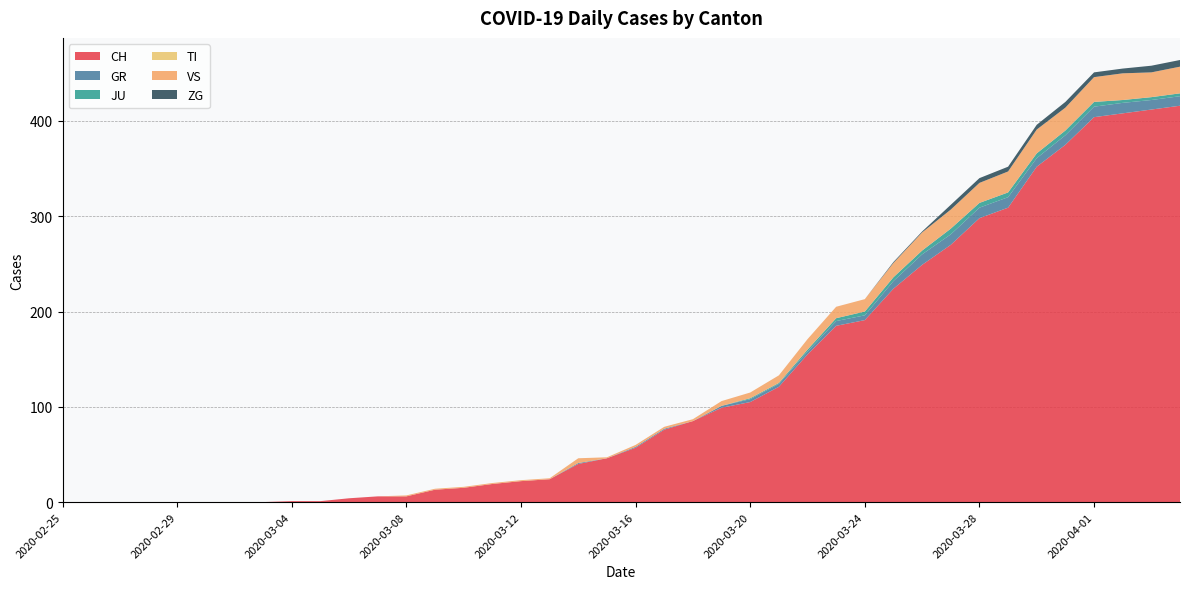

Reading left to right, what are all the values shown in this chart?

CH: 0	0	0	0	0	0	0	0	1	1	4	6	6	13	15	19	22	24	40	46	57	76	85	99	105	121	155	185	191	224	249	270	298	309	352	375	404	408	412	416
GR: 0	0	0	0	0	0	0	0	0	0	0	0	0	0	0	0	0	0	1	0	1	1	0	2	3	3	3	5	5	8	11	11	11	11	9	10	11	11	10	10
JU: 0	0	0	0	0	0	0	0	0	0	0	0	0	0	0	0	0	0	0	0	0	0	0	0	1	1	2	3	4	4	4	6	5	5	5	5	5	3	3	3
TI: 0	0	0	0	0	0	0	0	0	0	0	0	0	0	0	0	0	0	0	0	0	0	0	0	0	0	0	0	0	0	0	0	0	0	0	0	0	0	0	0
VS: 0	0	0	0	0	0	0	0	0	0	0	0	1	1	1	1	1	1	5	1	2	2	2	5	6	8	11	12	13	15	19	20	21	22	25	24	26	28	26	28
ZG: 0	0	0	0	0	0	0	0	0	0	0	0	0	0	0	0	0	0	0	0	0	0	0	0	0	0	0	0	0	1	1	5	5	5	5	6	5	5	7	7